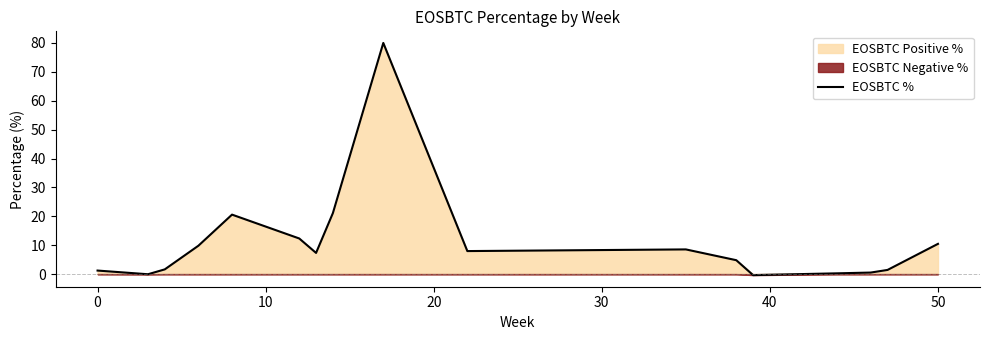

Reading left to right, list all the values displayed in this chart.

1.2	-0.0	1.6	9.8	20.6	12.3	7.3	21.1	80.0	8.0	8.5	4.8	-0.3	0.3	0.5	1.5	10.5